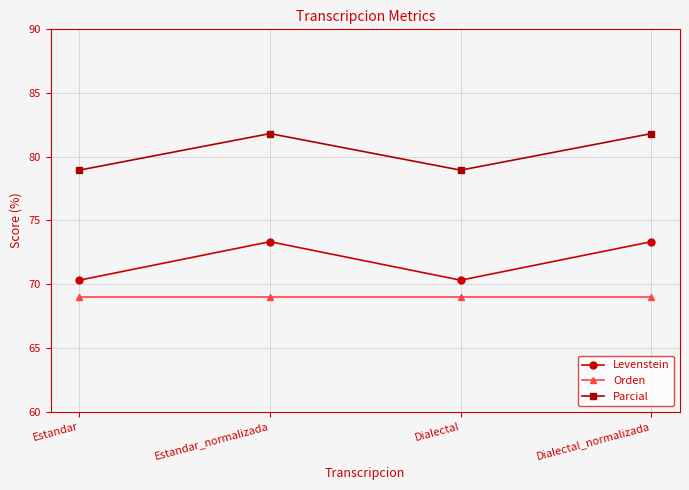

Which series has the widest spread of values?

Levenstein